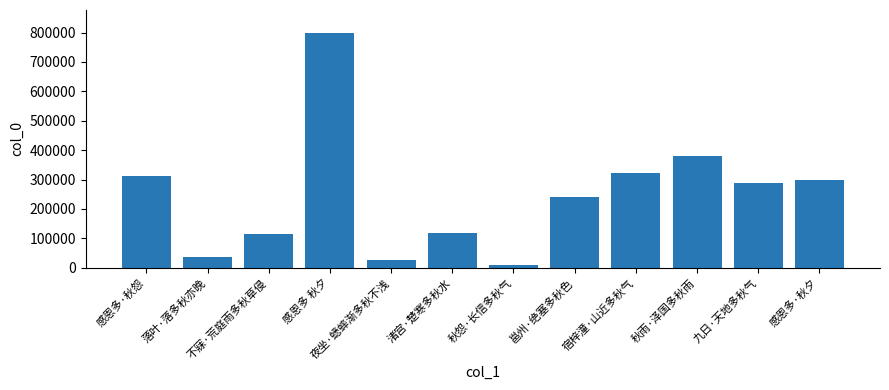

What is the difference between the values at 感恩多 秋夕 and 夜坐·蟋蟀渐多秋不浅?

770784